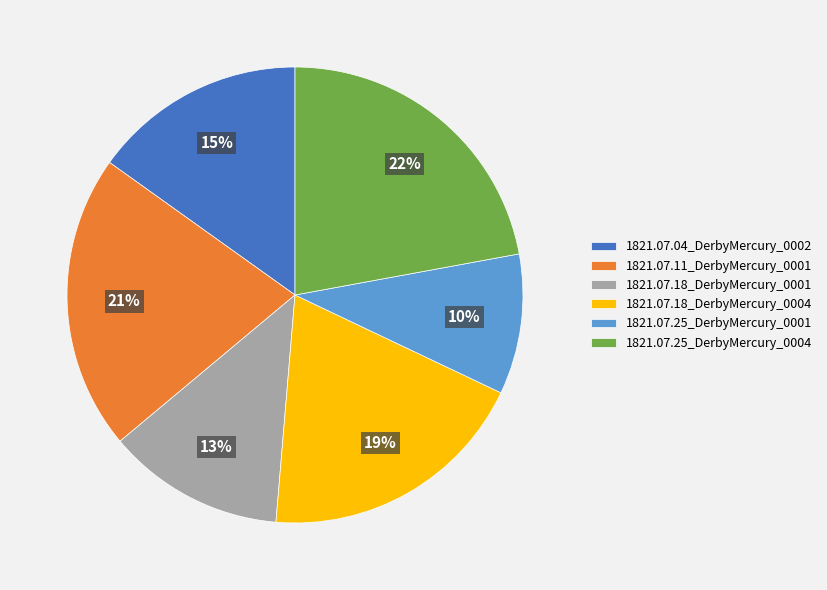

Is it true that 1821.07.25_DerbyMercury_0004 is 33% of the pie?

False